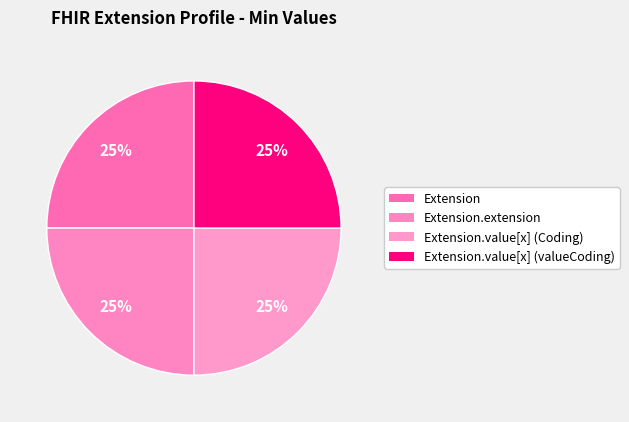

How many slices are in this pie chart?

4